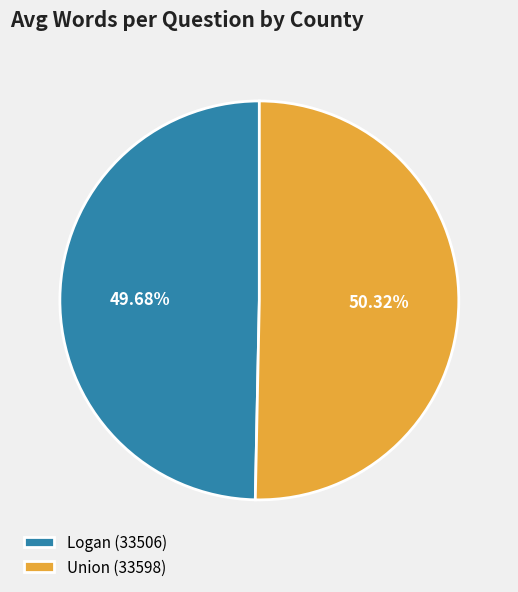

True or false: Union (33598) accounts for 62% of the total.

False